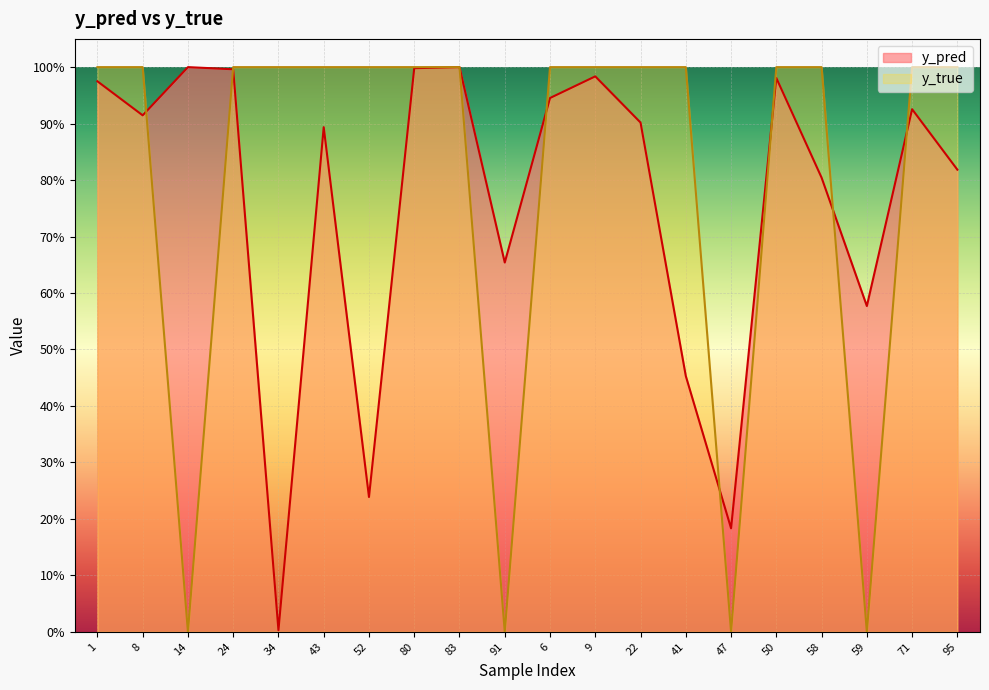

How many values in y_true are above zero?

16